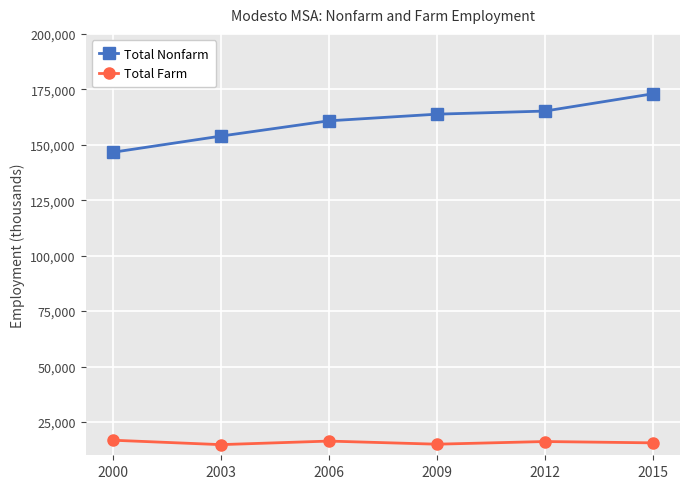

Which category has the highest value across all series?

2015